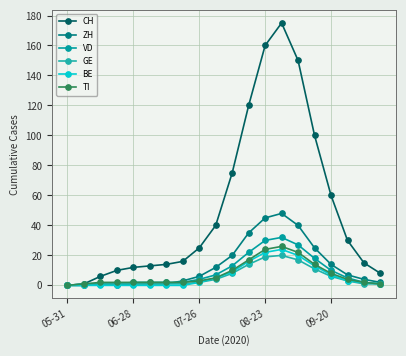

Which category has the lowest value in the ZH series?

05-31